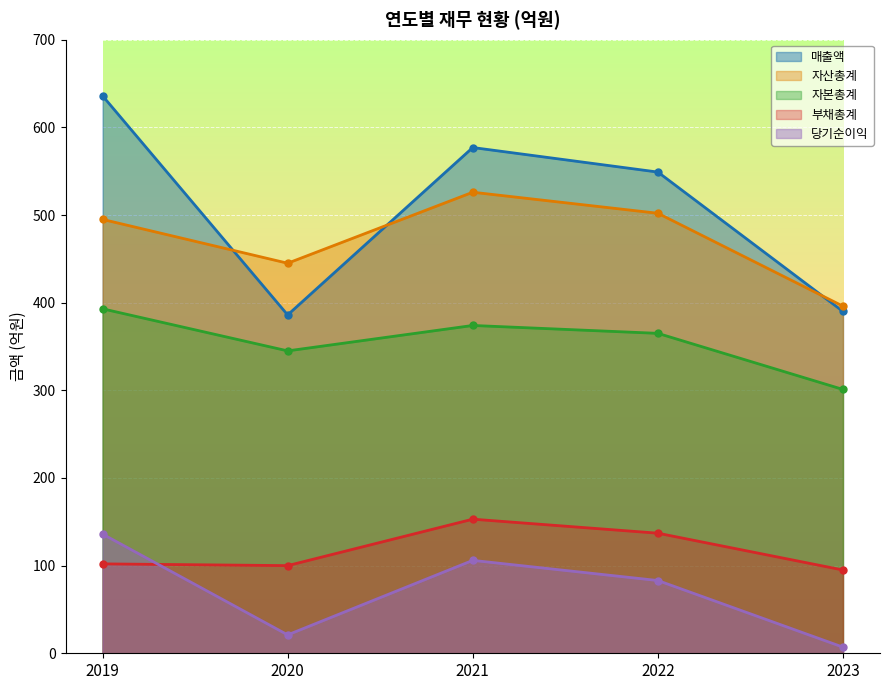

List the labels in order of 부채총계 value, largest first.

2021, 2022, 2019, 2020, 2023